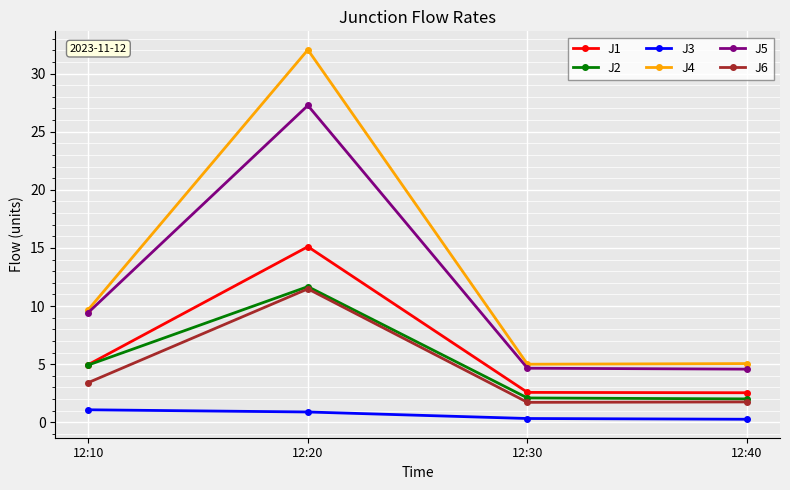

Is it true that J1 equals 5.0 at 12:10?

True